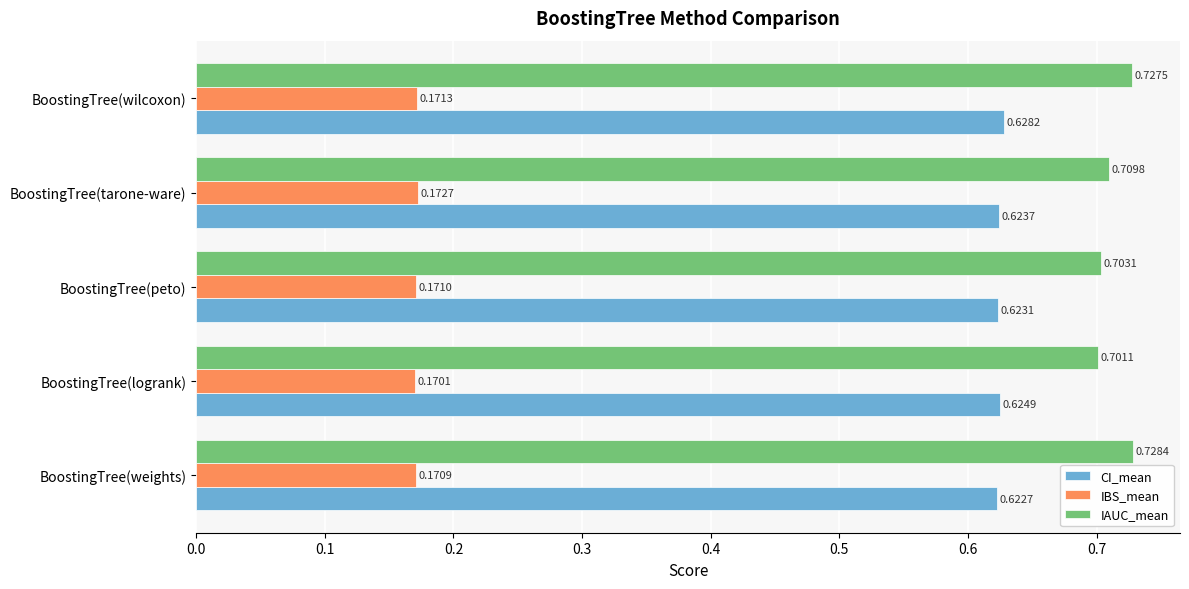

What is the total value across all series at BoostingTree(peto)?

1.5